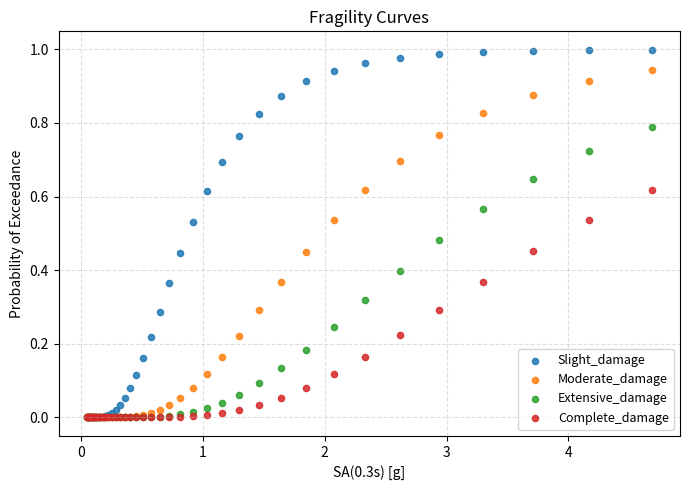

What are all the series names shown in the legend?

Slight_damage, Moderate_damage, Extensive_damage, Complete_damage